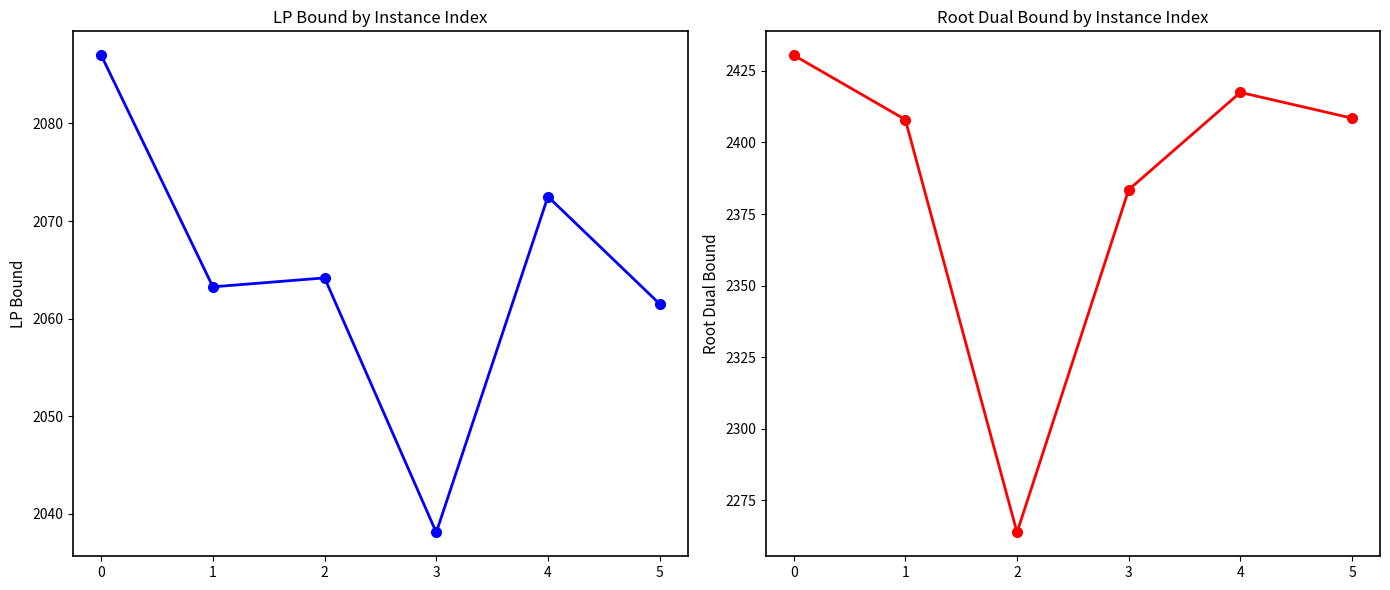

What is the value of the rootDualBound point at the 1st from the left?

2430.5